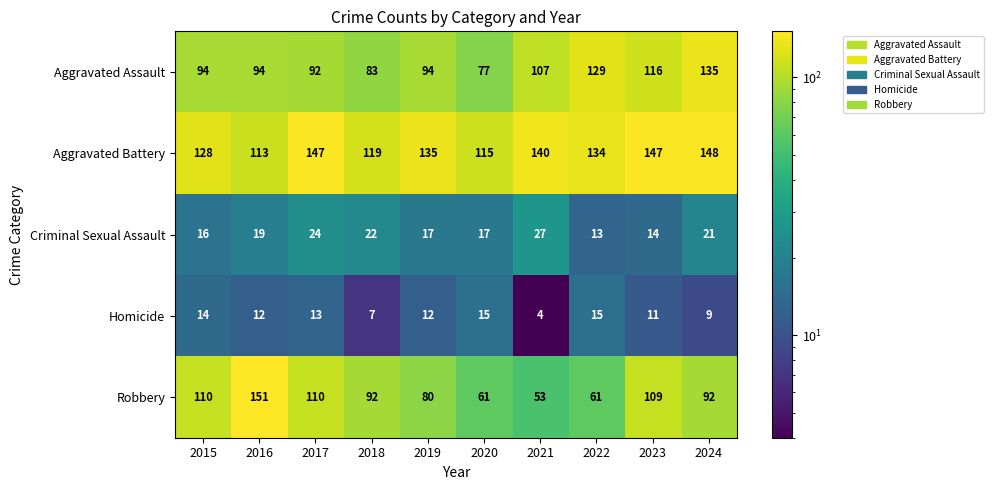

What is the sum of the Aggravated Battery values at 2023 and 2018?

266